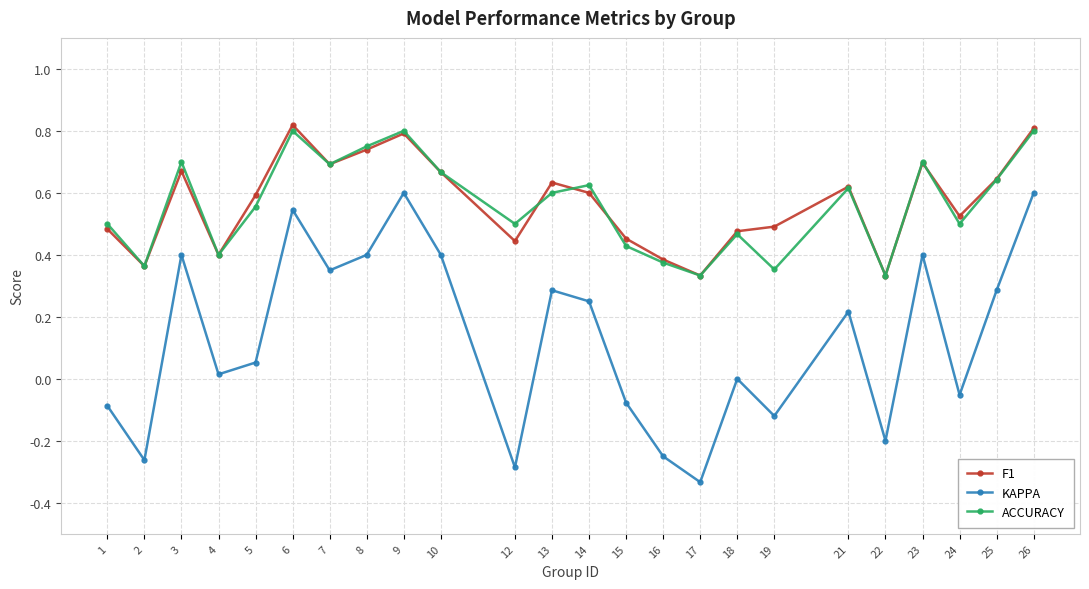

Does the chart display data point markers on the line(s)?

Yes